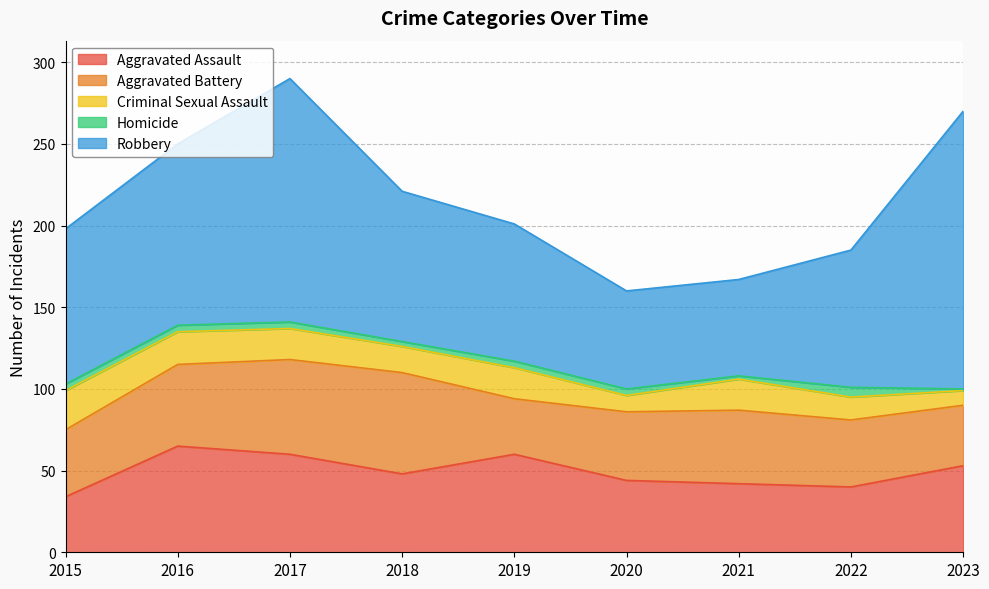

Rank the series at 2015 from highest to lowest value.

Robbery, Aggravated Battery, Aggravated Assault, Criminal Sexual Assault, Homicide